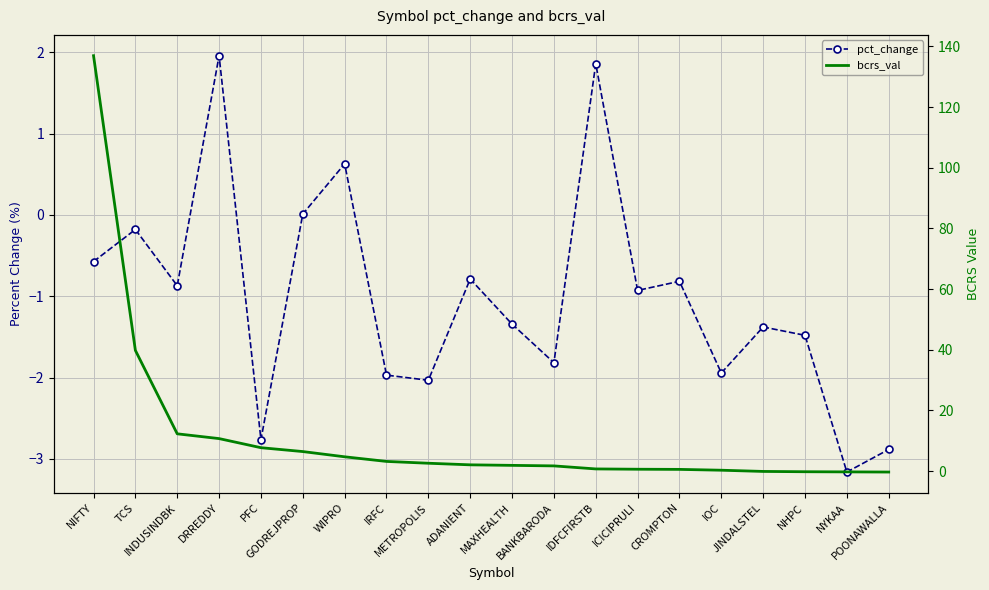

What is the label of the 6th point from the right?

CROMPTON